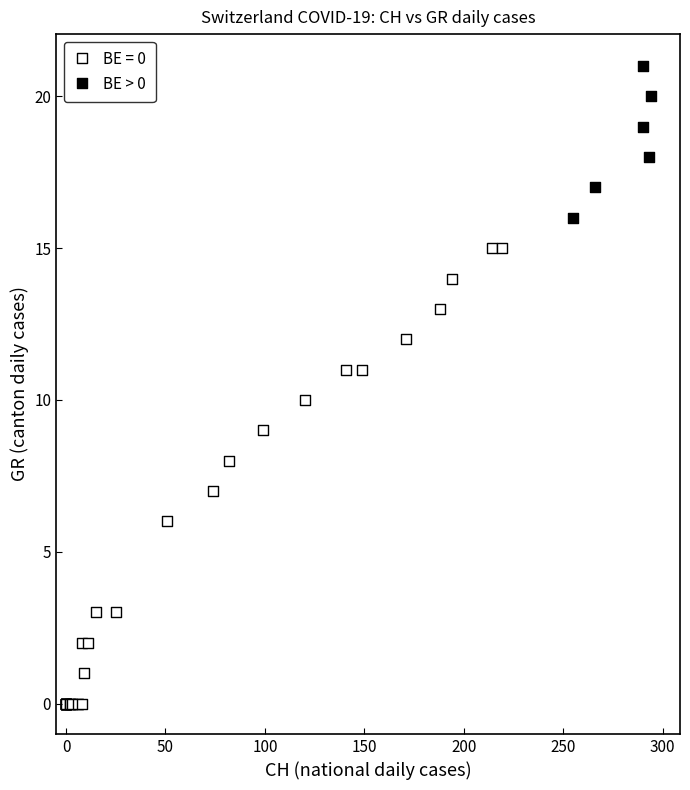

Which series contains the highest Y value?

BE > 0